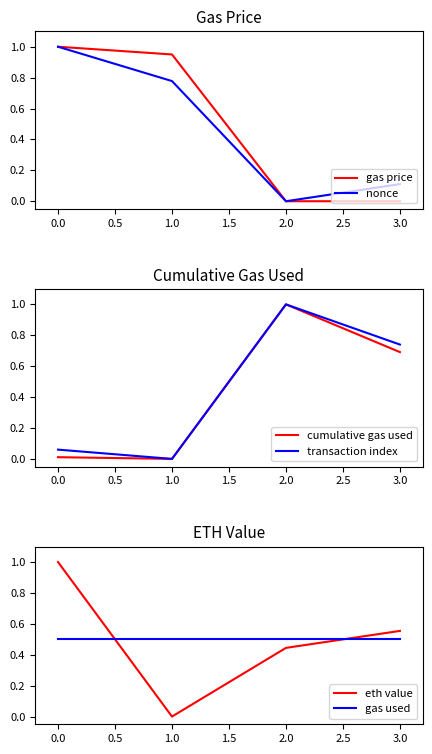

Rank the series by their maximum value, from lowest to highest.

gas used, gas price, nonce, cumulative gas used, transaction index, eth value